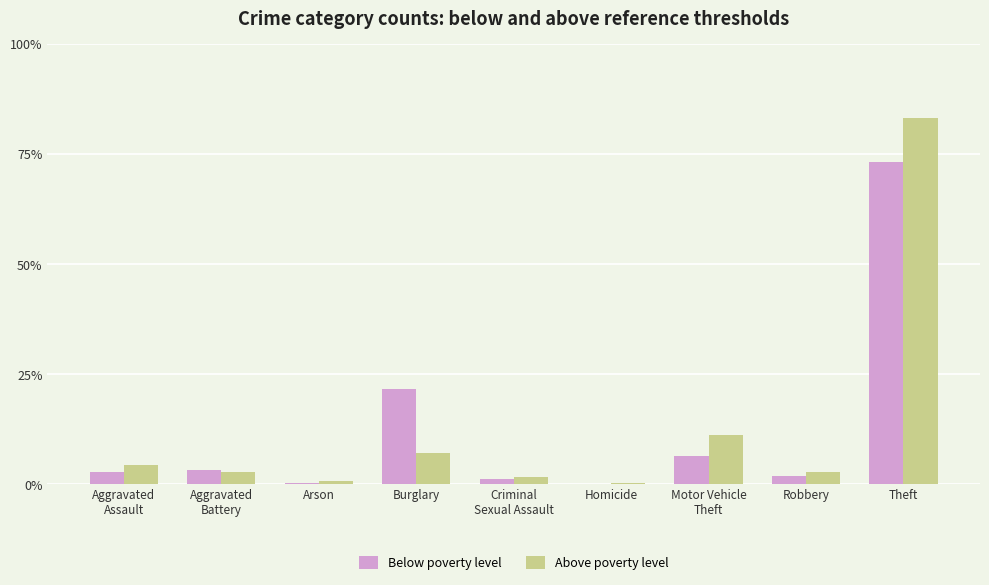

Are the bars grouped side by side (vs. stacked)?

Yes